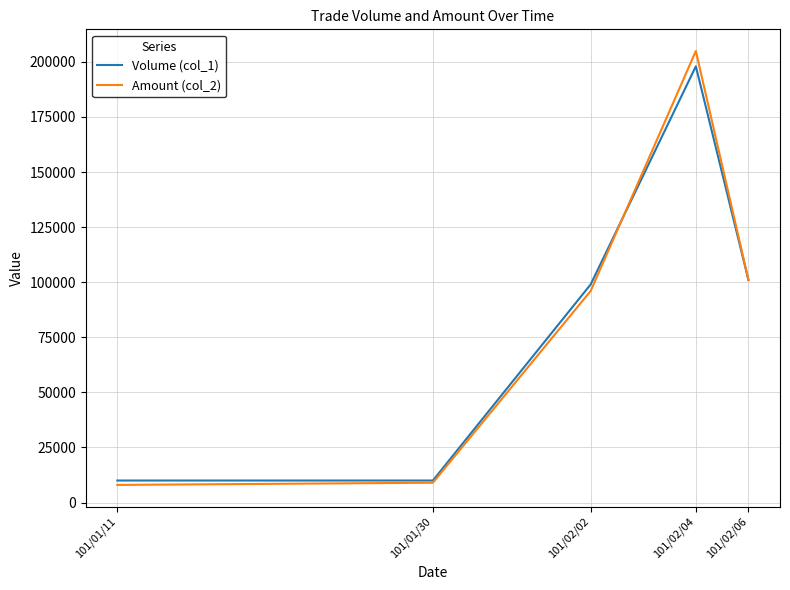

What position from the right is 101/01/11?

5